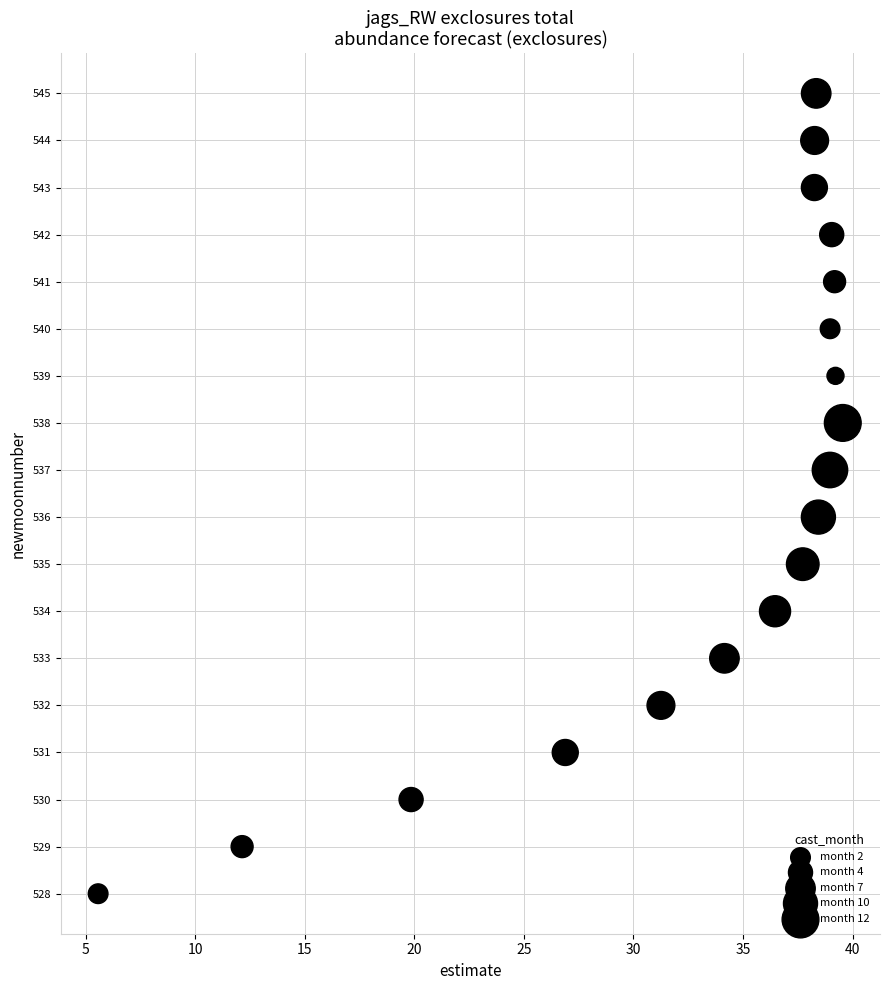

How many points are shown in the scatter plot?

18